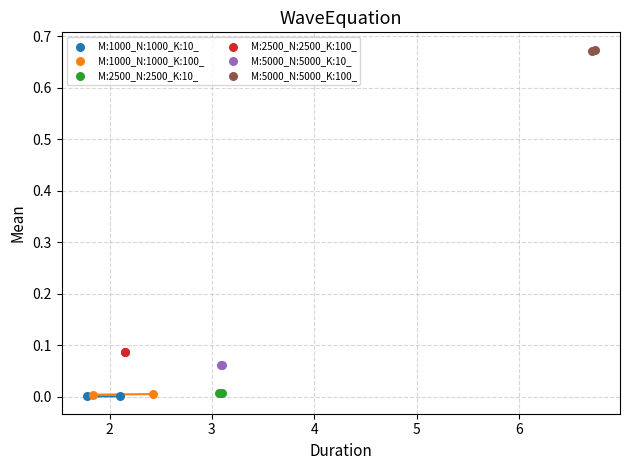

What are all the series names shown in the legend?

M:1000_N:1000_K:10_, M:1000_N:1000_K:100_, M:2500_N:2500_K:10_, M:2500_N:2500_K:100_, M:5000_N:5000_K:10_, M:5000_N:5000_K:100_